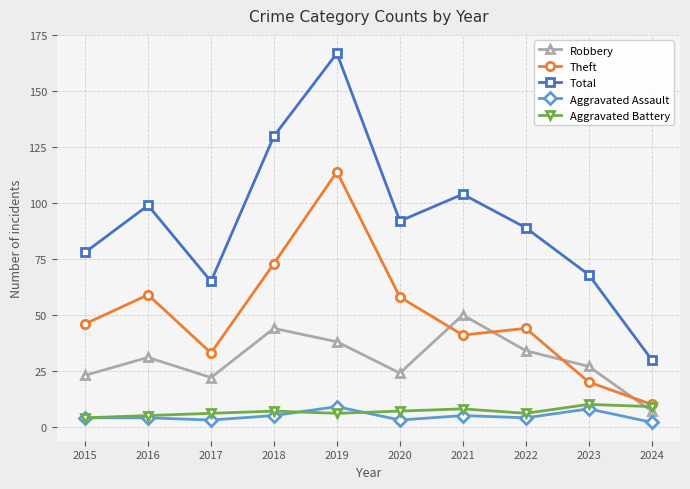

How many distinct data groups are displayed?

5